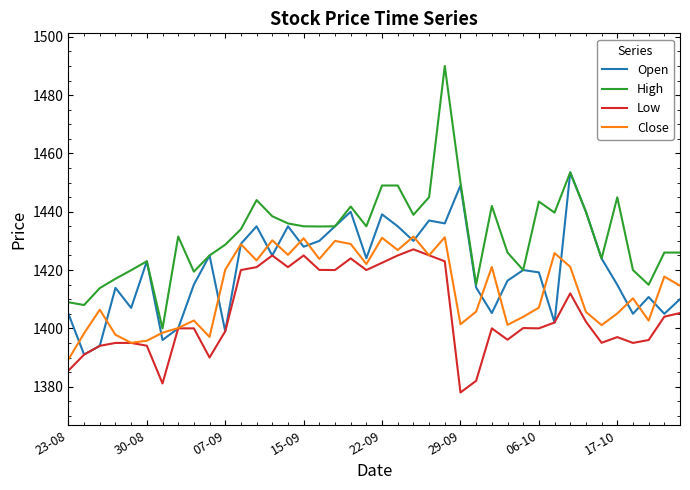

Rank the series by their average value, from lowest to highest.

Low, Close, Open, High